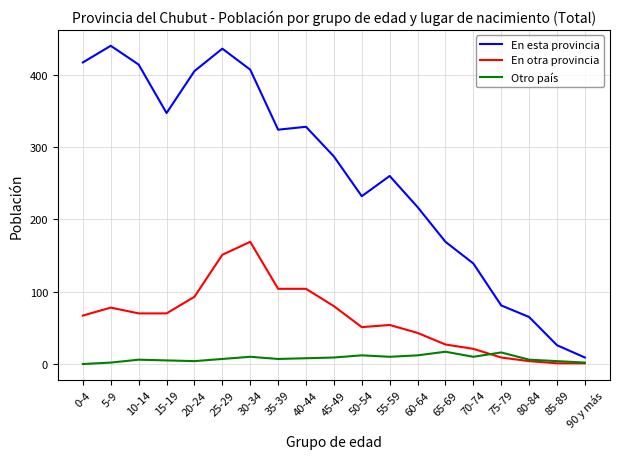

Which series has the largest total across all categories?

En esta provincia